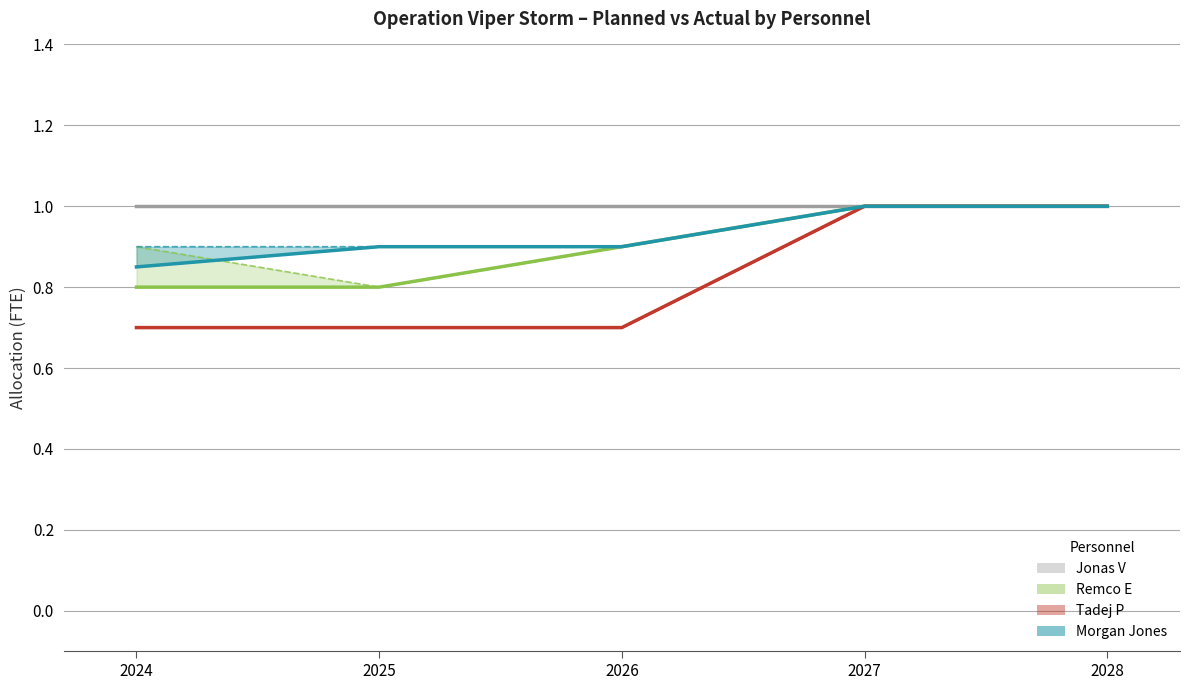

What is the difference between the maximum and minimum values in the Tadej P series?

0.1